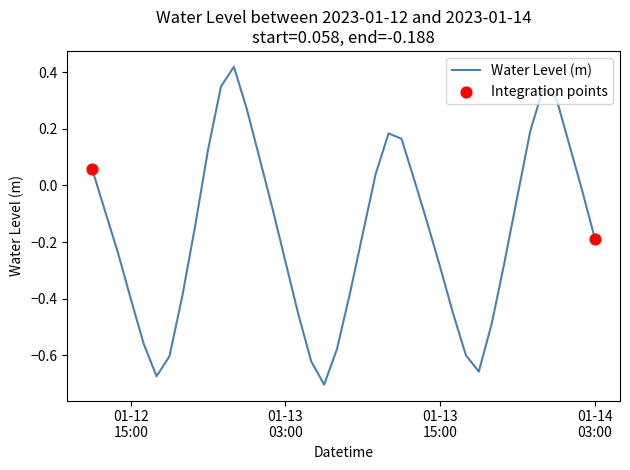

What is the difference between the maximum and minimum values?

1.1